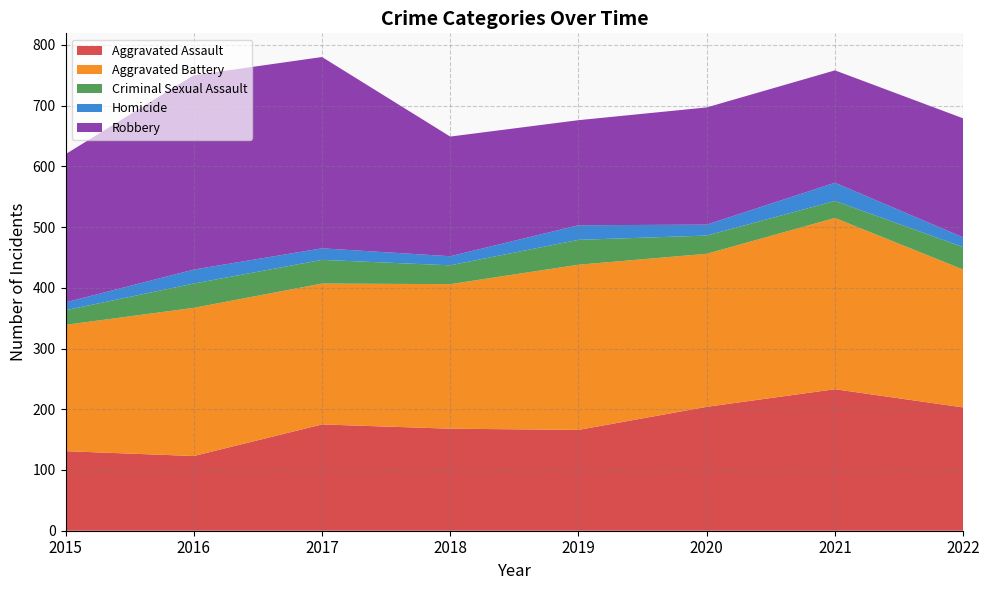

Reading right to left, extract all data points from this chart.

Aggravated Assault: 2022=203	2021=233	2020=204	2019=166	2018=168	2017=175	2016=123	2015=131
Aggravated Battery: 2022=227	2021=282	2020=252	2019=272	2018=238	2017=232	2016=244	2015=208
Criminal Sexual Assault: 2022=37	2021=28	2020=30	2019=41	2018=31	2017=39	2016=40	2015=24
Homicide: 2022=16	2021=30	2020=18	2019=24	2018=15	2017=19	2016=23	2015=13
Robbery: 2022=196	2021=185	2020=193	2019=173	2018=197	2017=315	2016=320	2015=244